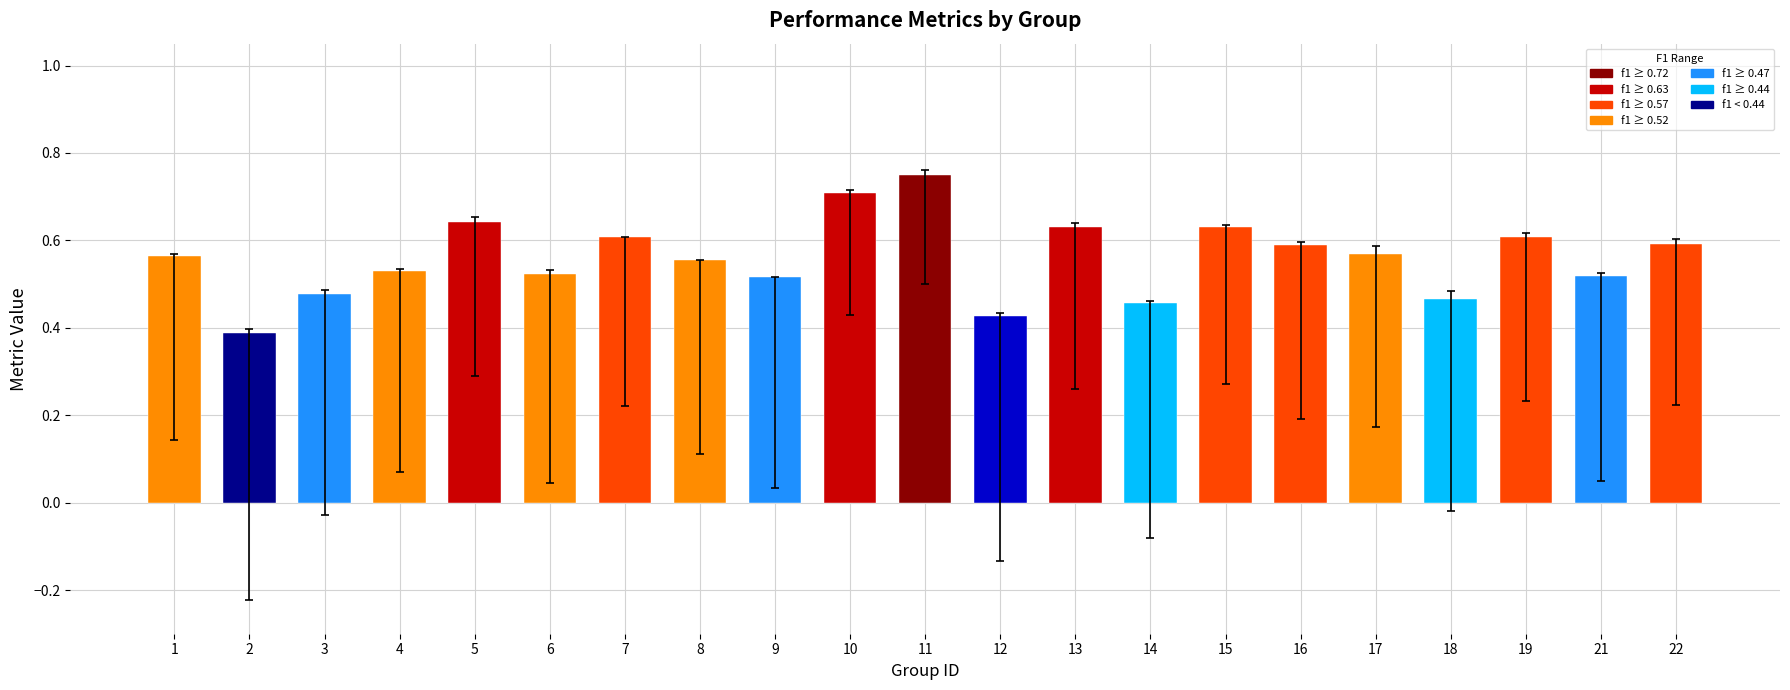

True or false: the data shows 0.6 at 12.

False